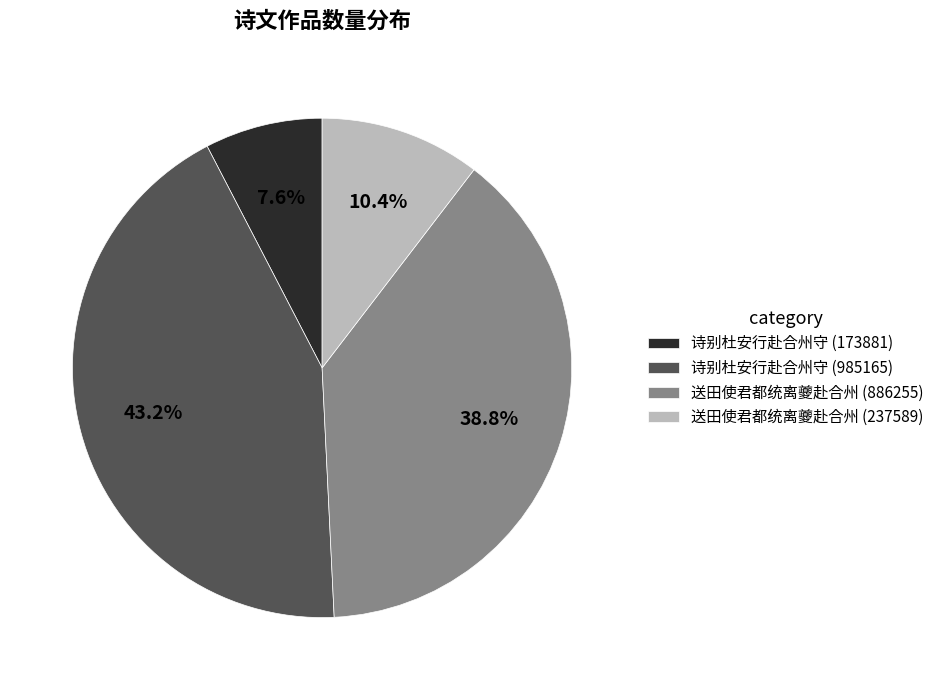

Is there any slice that represents more than half of the pie?

No